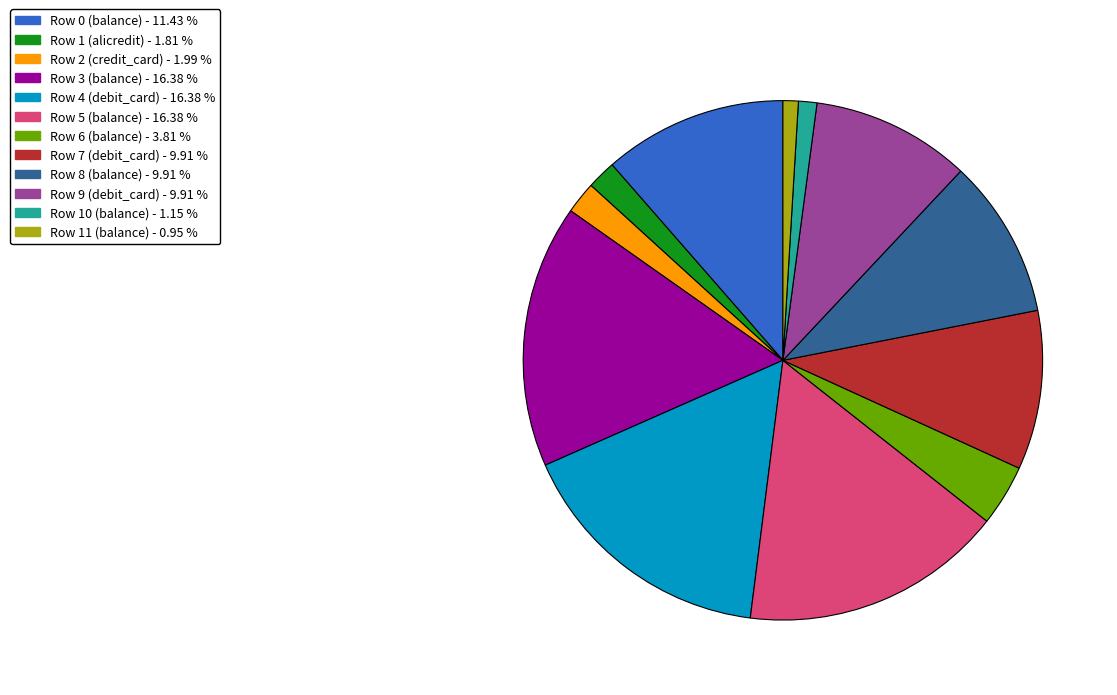

Is there any slice that represents more than half of the pie?

No